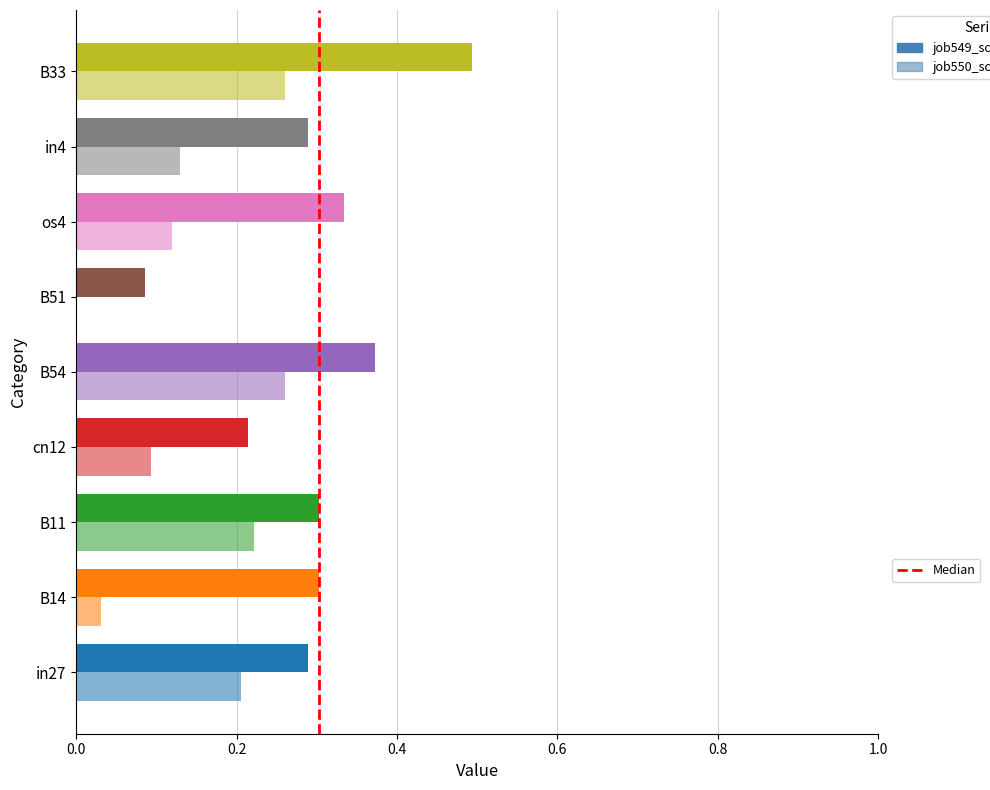

True or false: the data shows 1 at 0.2.

True